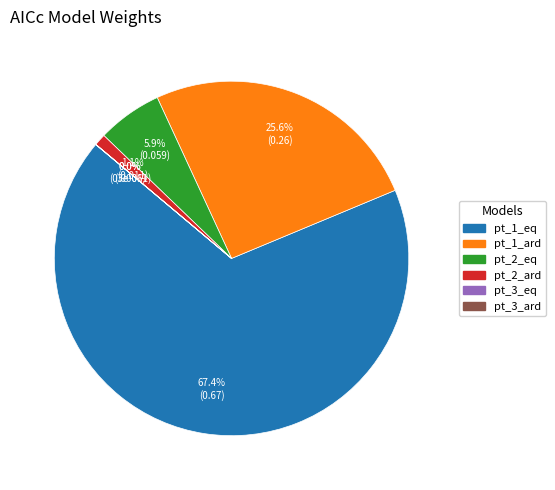

Which slice is the largest?

pt_1_eq